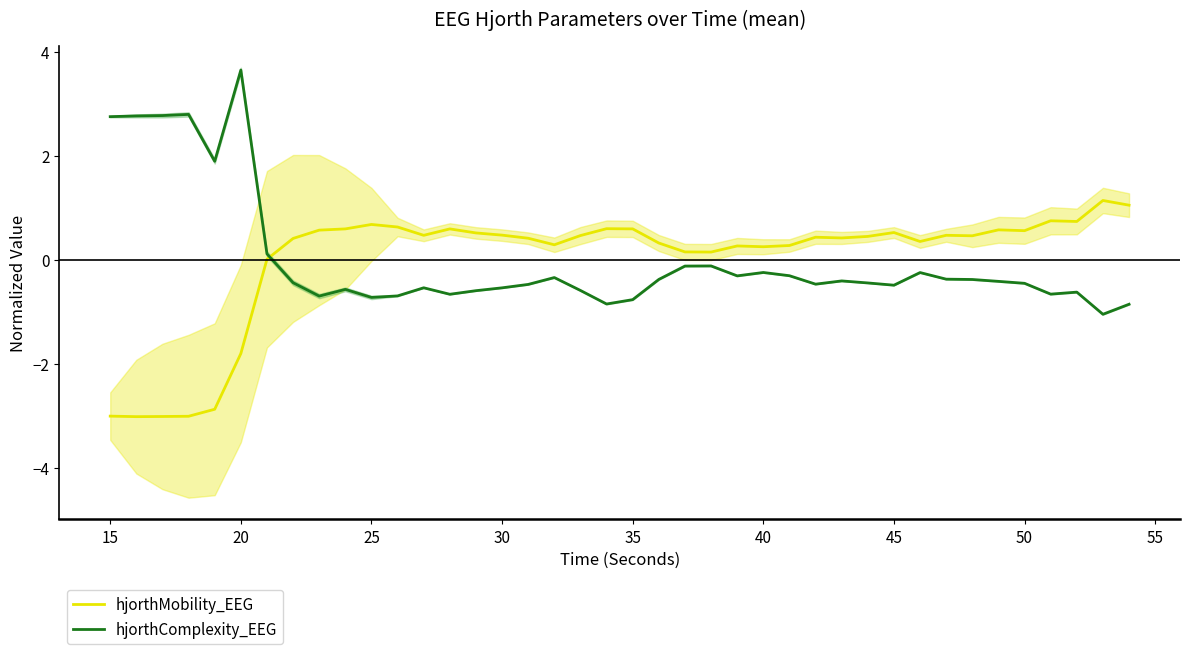

True or false: hjorthMobility_EEG and hjorthComplexity_EEG intersect in this chart.

True